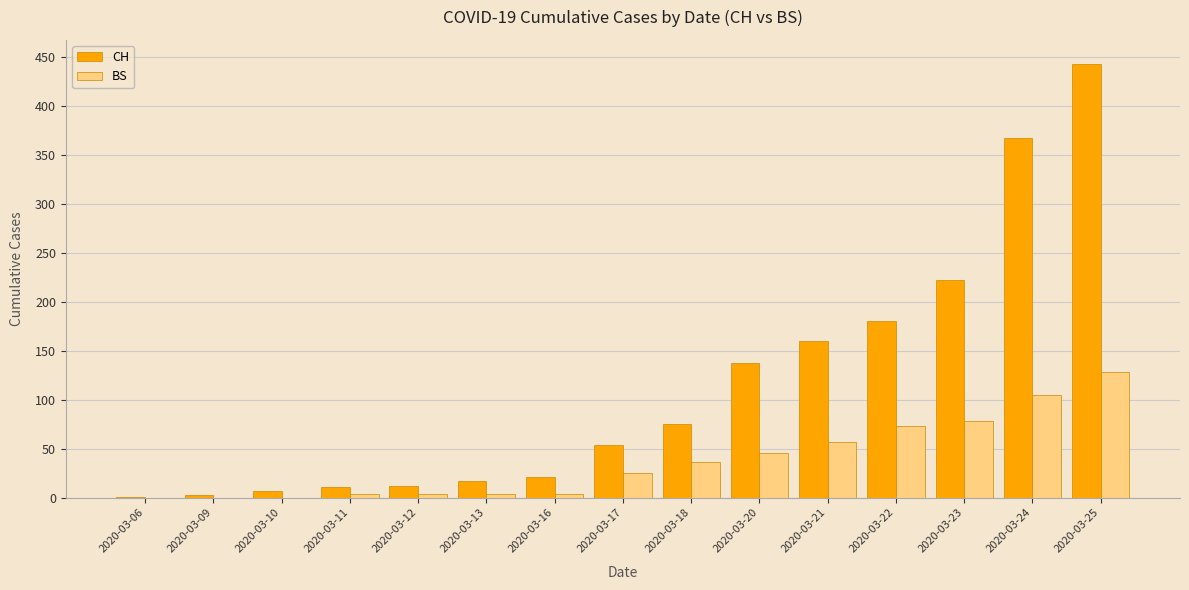

At which category does the chart reach its peak across all series?

2020-03-25